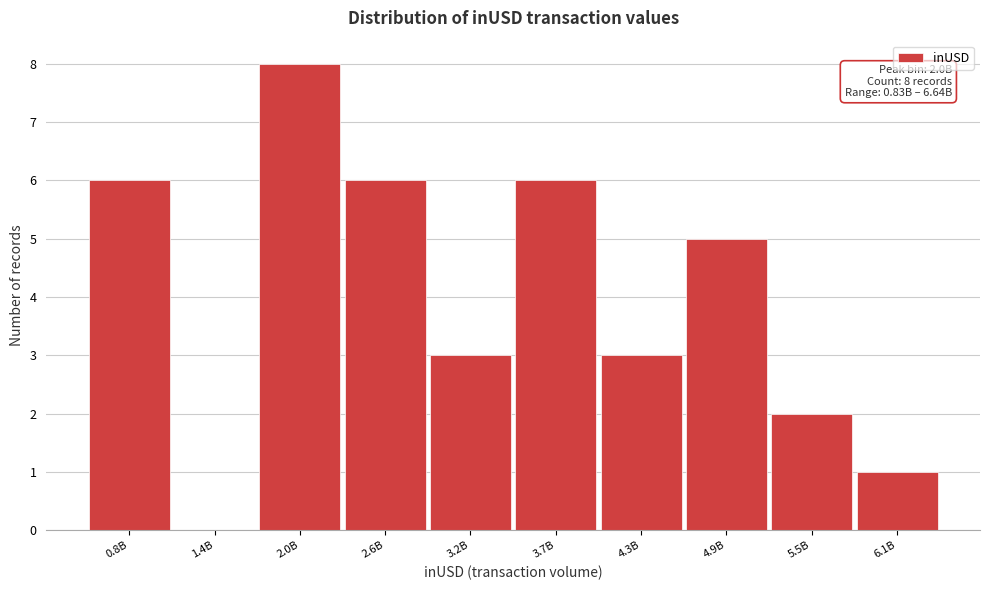

Reading left to right, list all the values displayed in this chart.

0.8B=6	1.4B=0	2.0B=8	2.6B=6	3.2B=3	3.7B=6	4.3B=3	4.9B=5	5.5B=2	6.1B=1